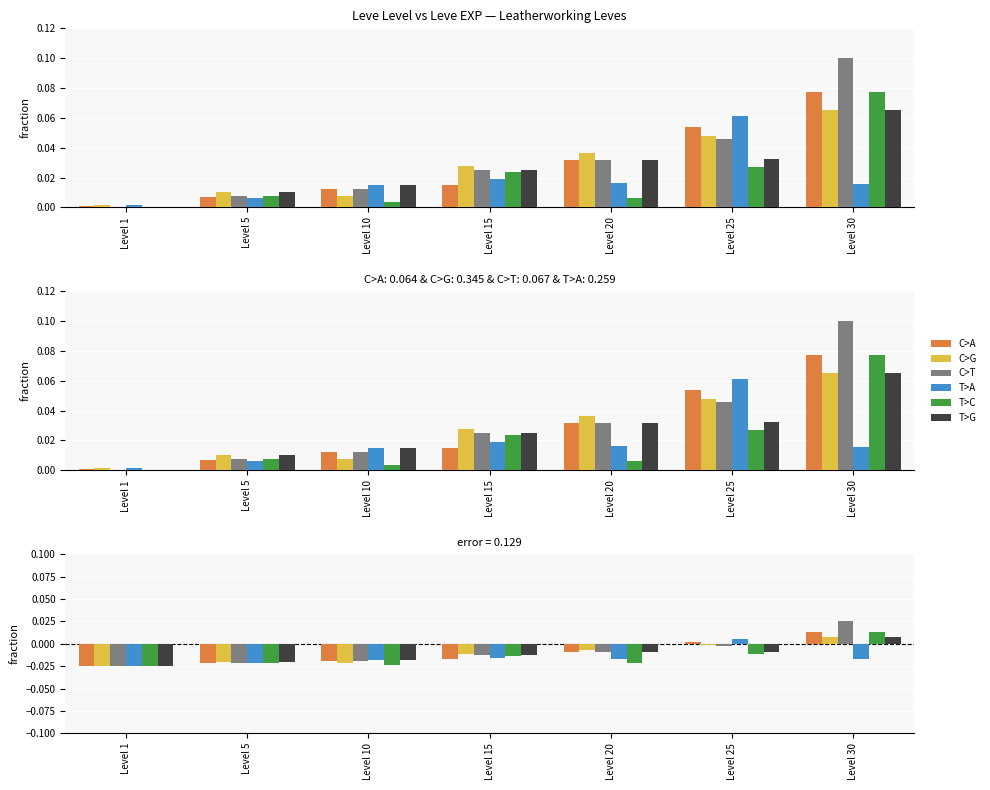

At how many categories does at least one series exceed 0?

2